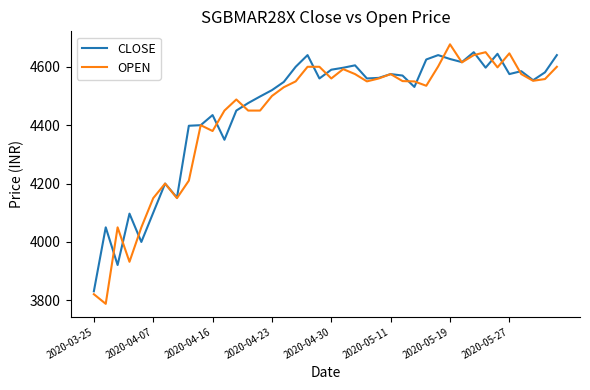

Which series has the widest spread of values?

OPEN